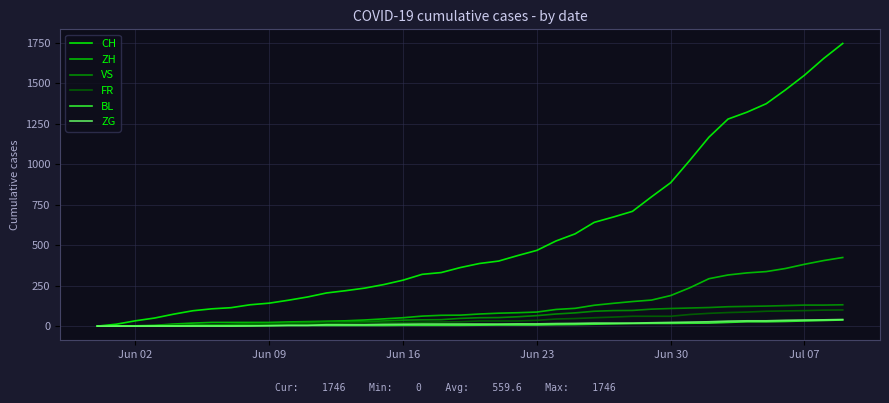

Which series has the largest total across all categories?

CH